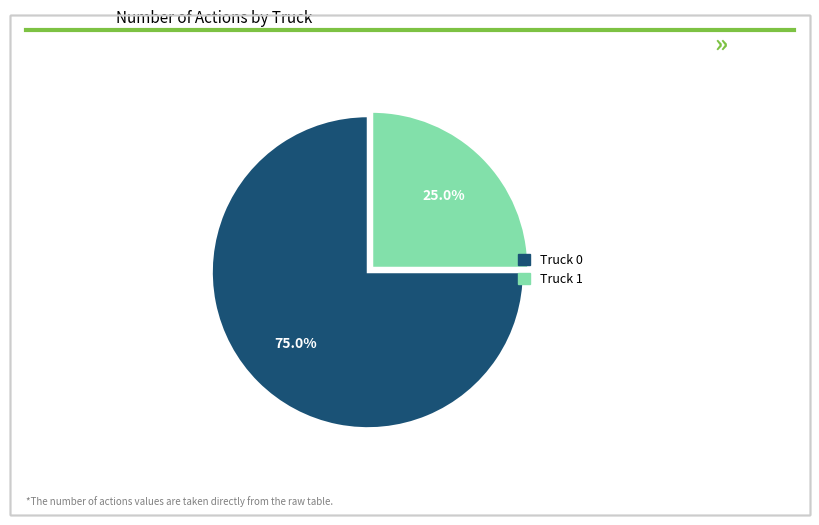

Between Truck 1 and Truck 0, which is larger?

Truck 0